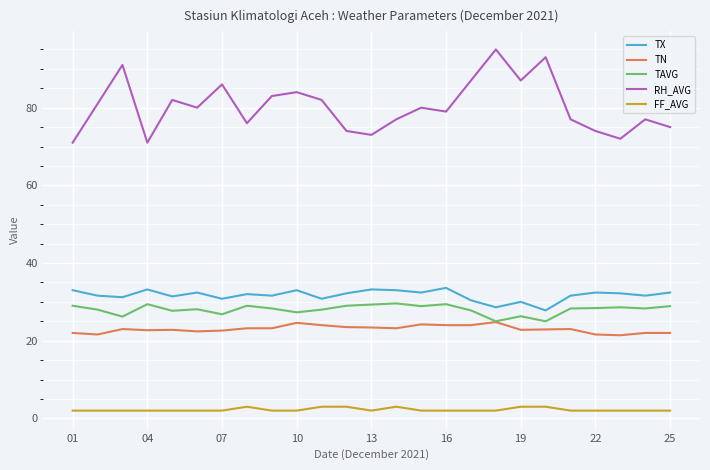

True or false: RH_AVG and TN intersect in this chart.

False